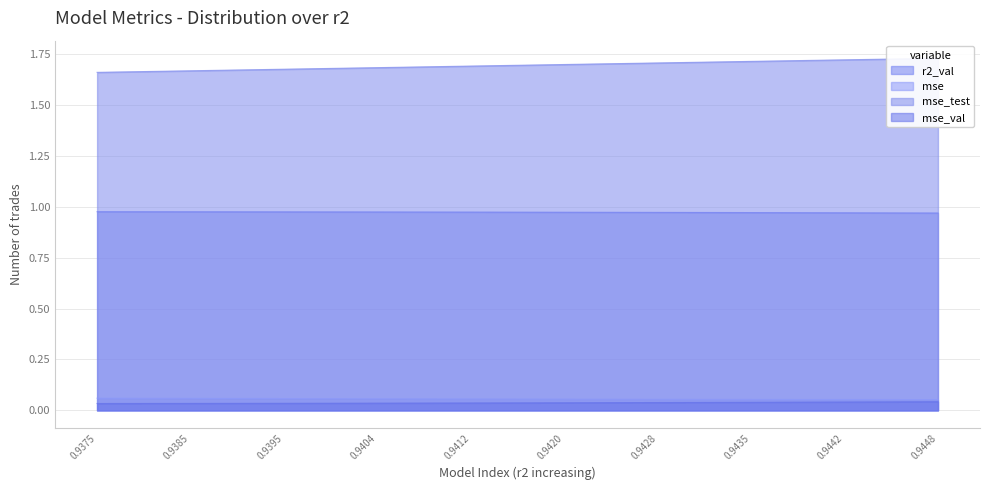

True or false: mse and r2_val cross at least once.

False